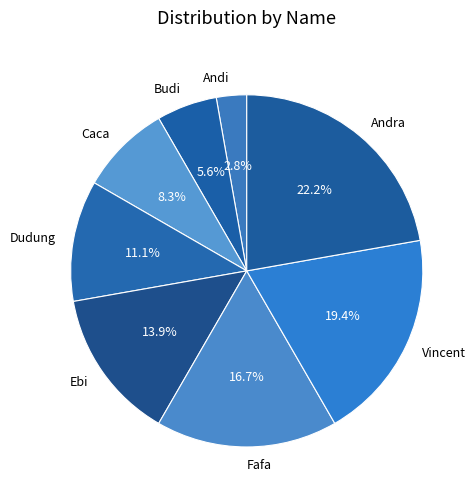

To the nearest percent, what is the combined percentage of Vincent and Ebi?

33%